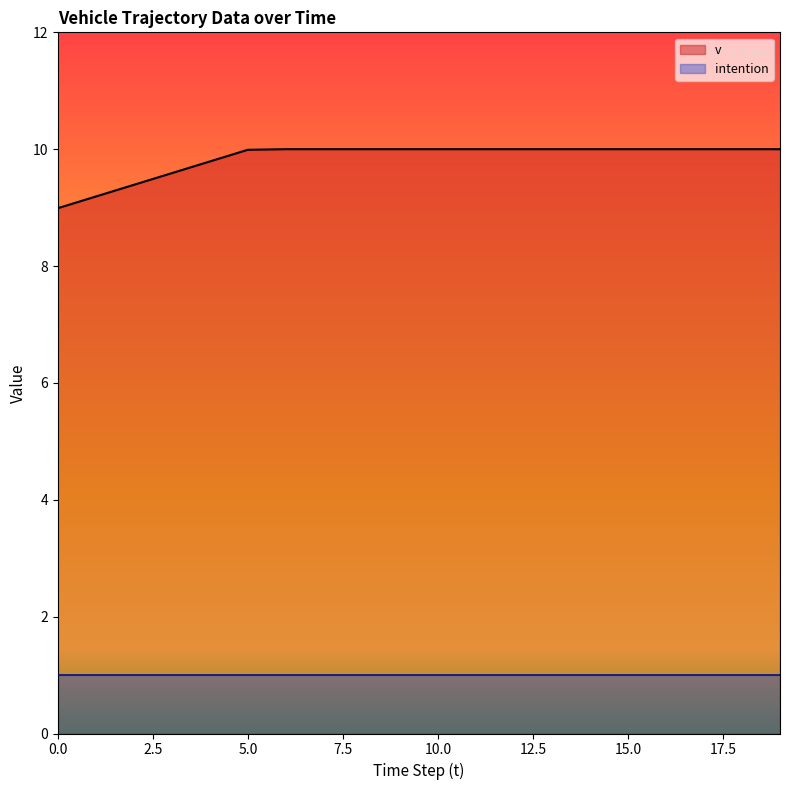

Reading left to right, what are all the values shown in this chart?

9.0	9.2	9.4	9.6	9.8	10.0	10.0	10.0	10.0	10.0	10.0	10.0	10.0	10.0	10.0	10.0	10.0	10.0	10.0	10.0